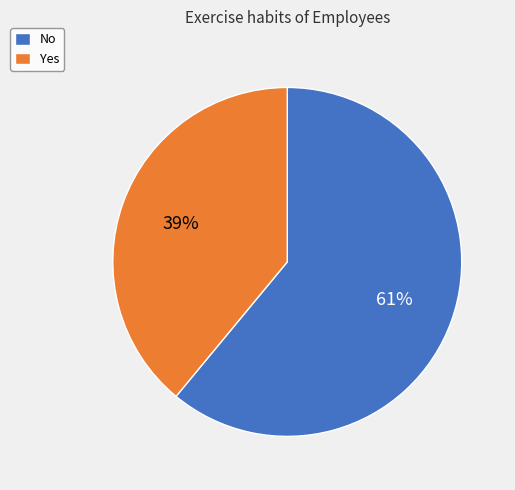

Is the sum of No and Yes greater than half?

Yes